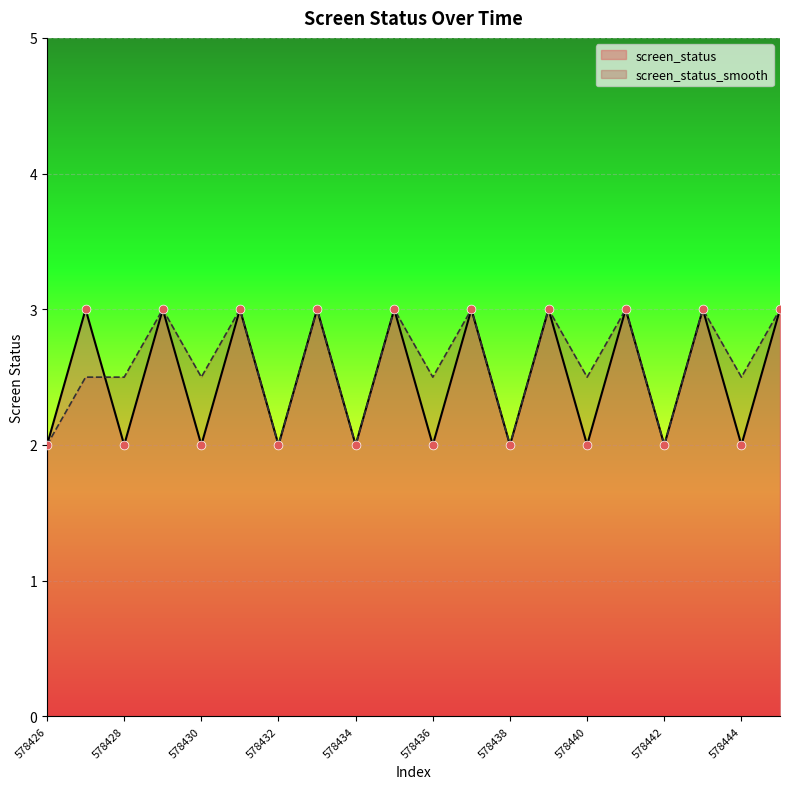

At how many categories does at least one series exceed 2?

15